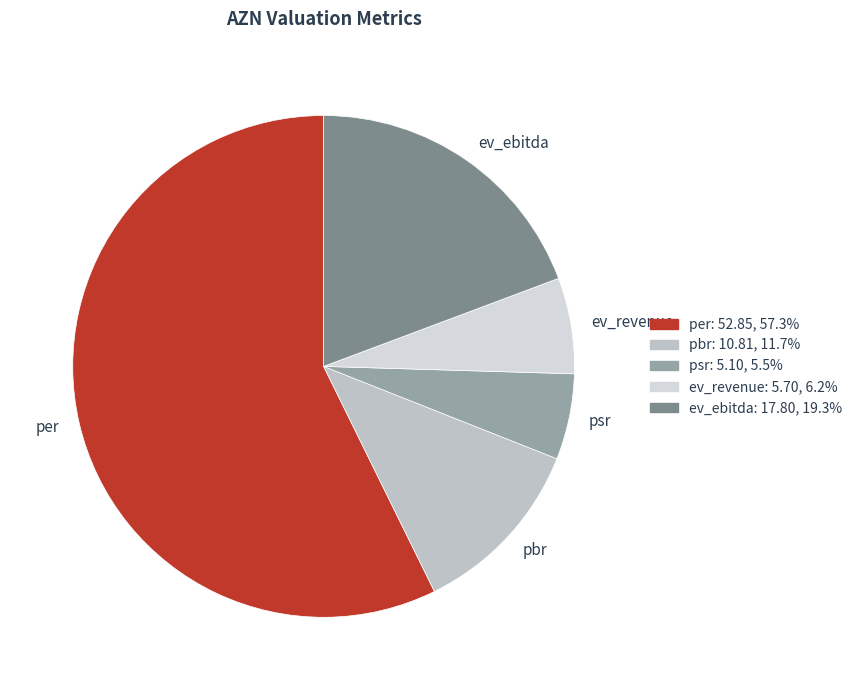

What is the largest slice in the pie chart?

per